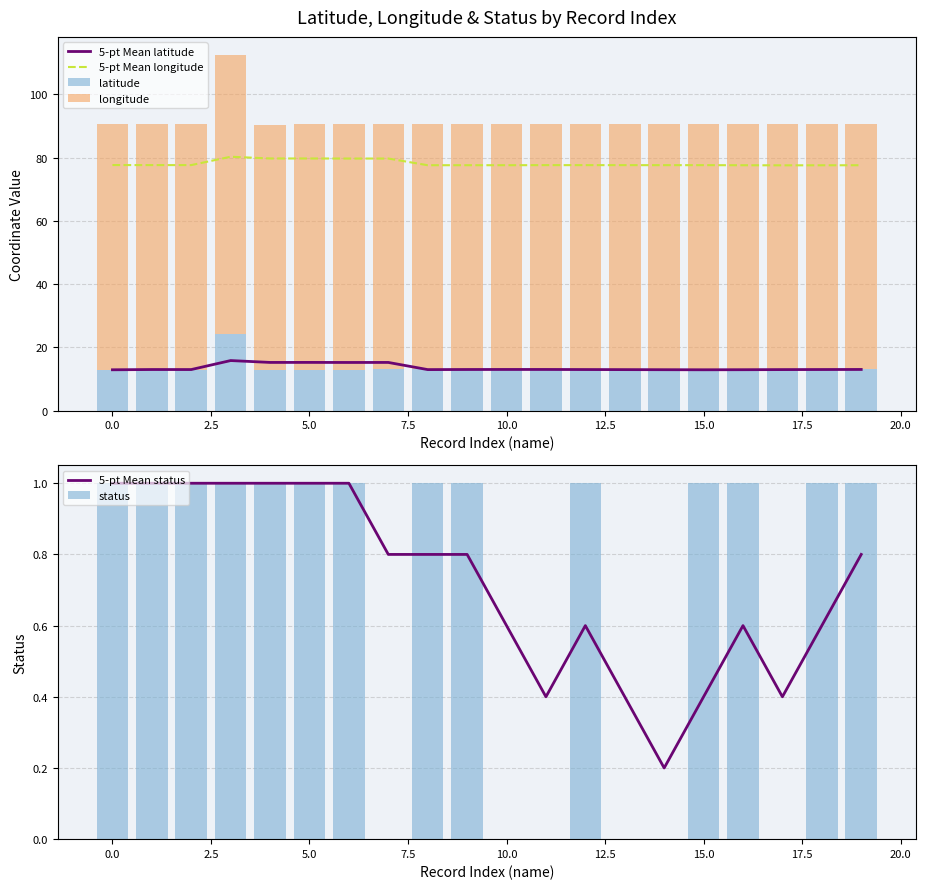

What is the difference between the maximum and minimum values in the status series?

1.0